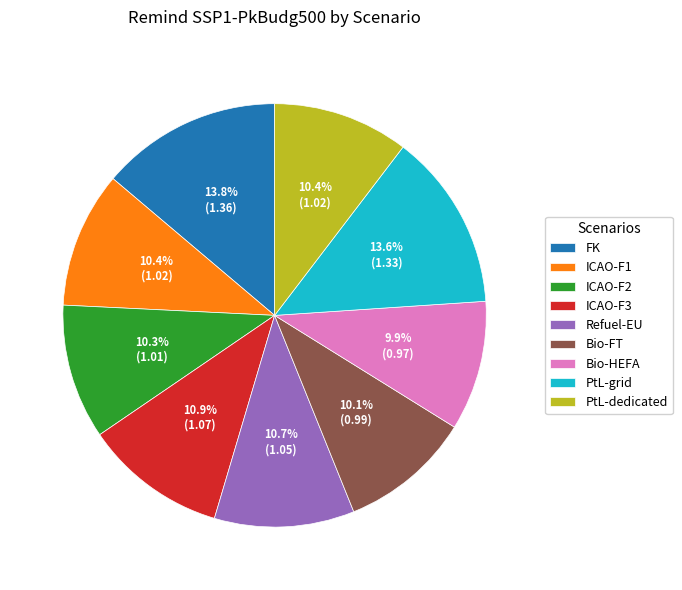

How much of the chart is everything except Bio-FT?

89.9%